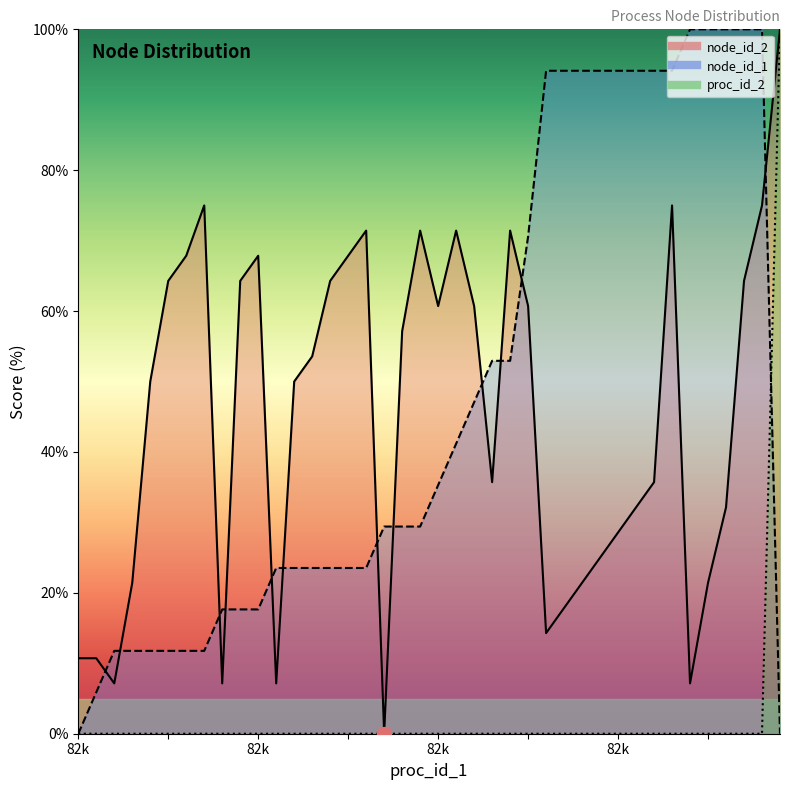

What is the total value across all series at 82?

10.7